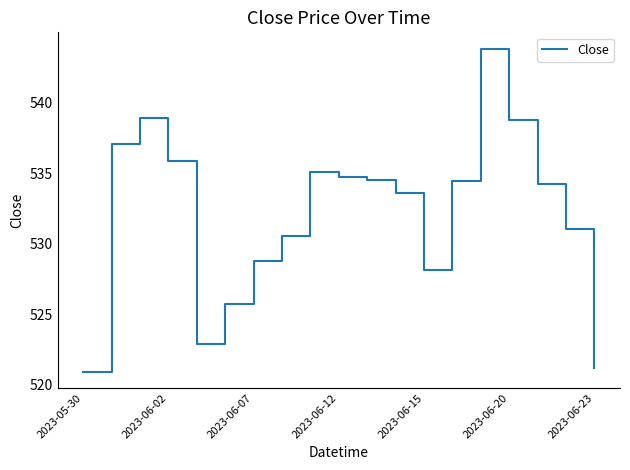

What is the difference between the maximum and minimum values?

22.9